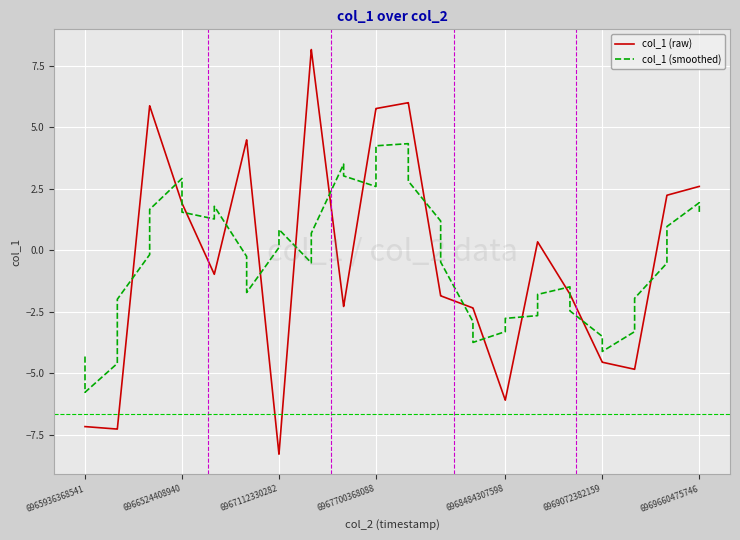

What is the difference between the maximum and minimum values in the col_1 (raw) series?

16.4